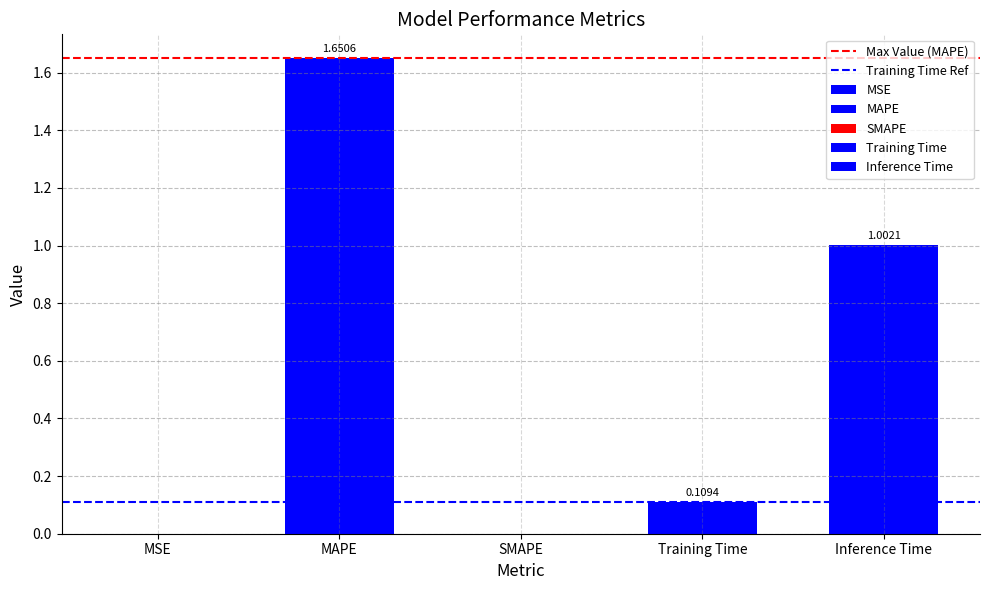

The value of Training Time Ref at MAPE is 0.1. True or false?

True